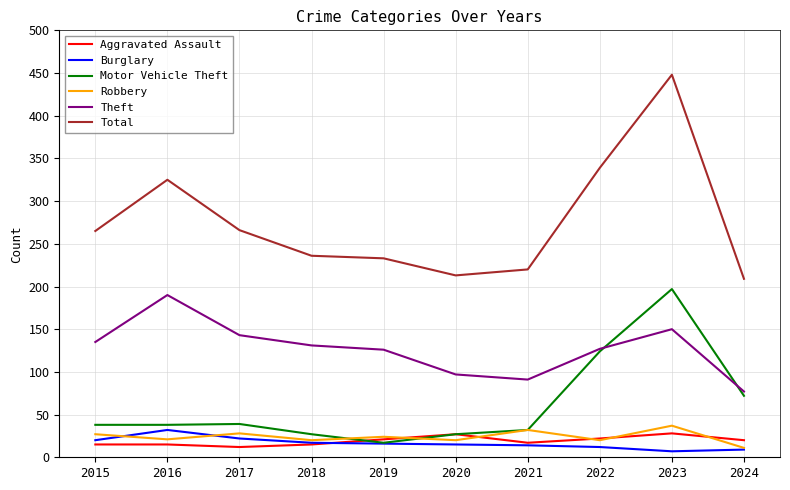

Which series has the largest total across all categories?

Total